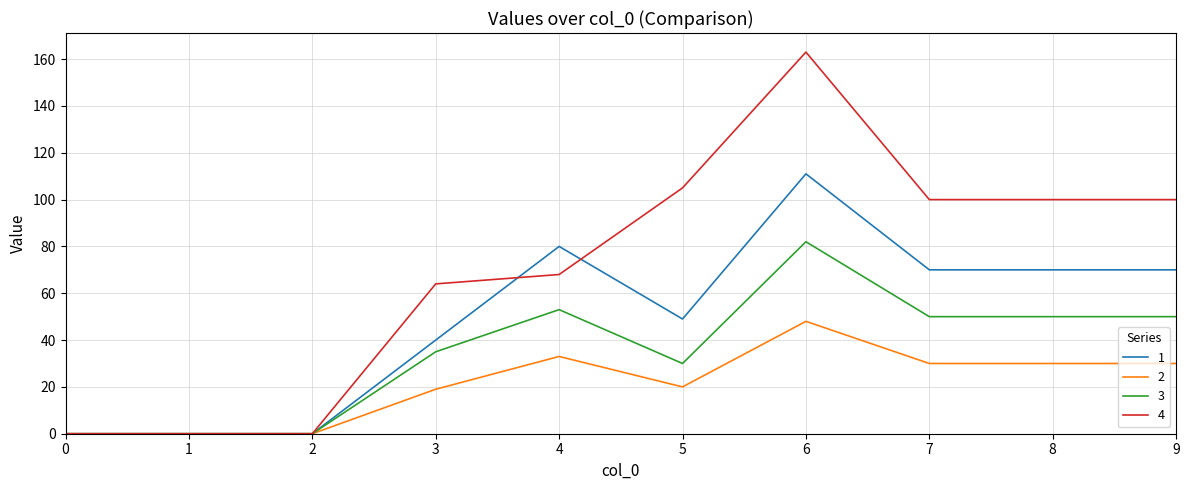

At which category is the sum across all series the highest?

6